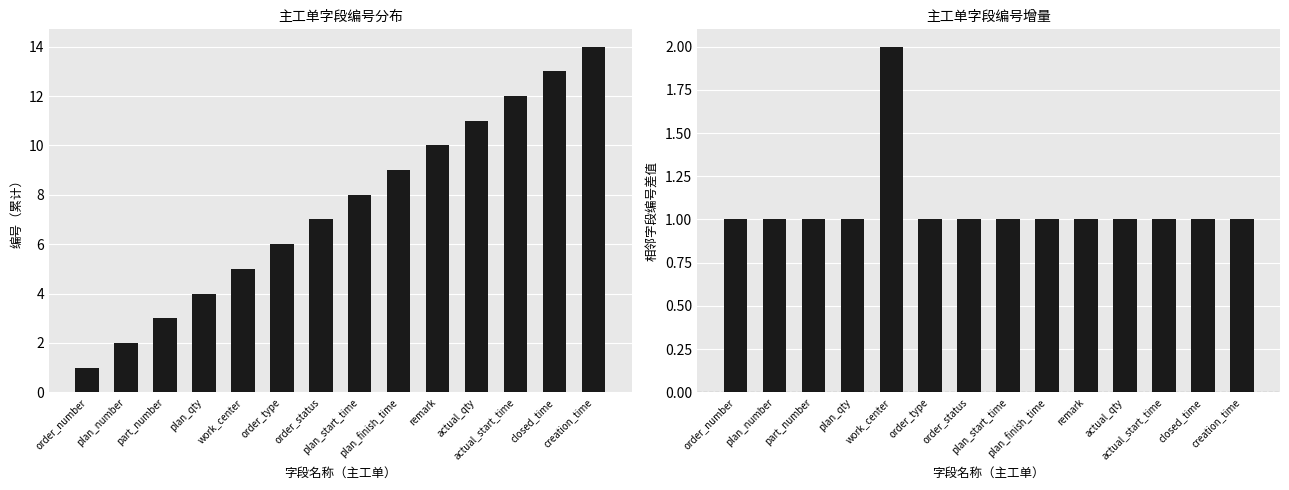

Is it true that 字段数量 equals 3 at part_number?

True